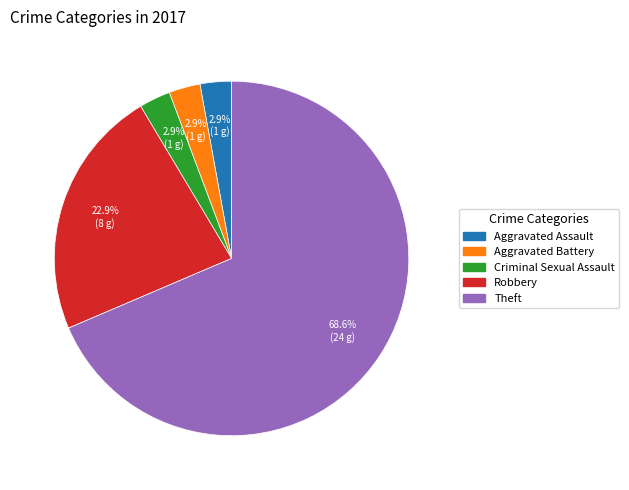

What percentage is NOT represented by Aggravated Assault?

97.1%